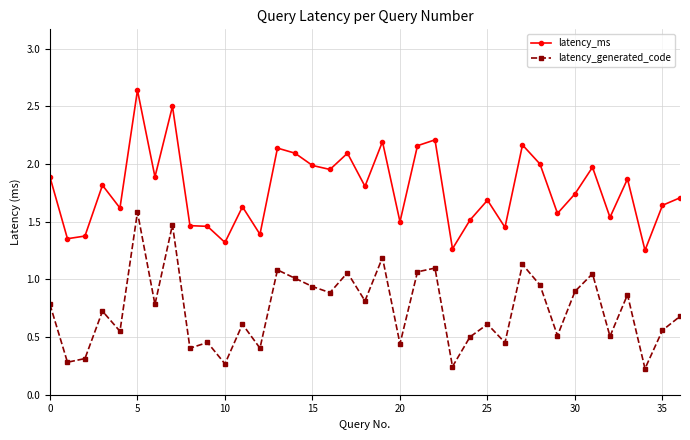

Rank the series by their average value, from highest to lowest.

latency_ms, latency_generated_code